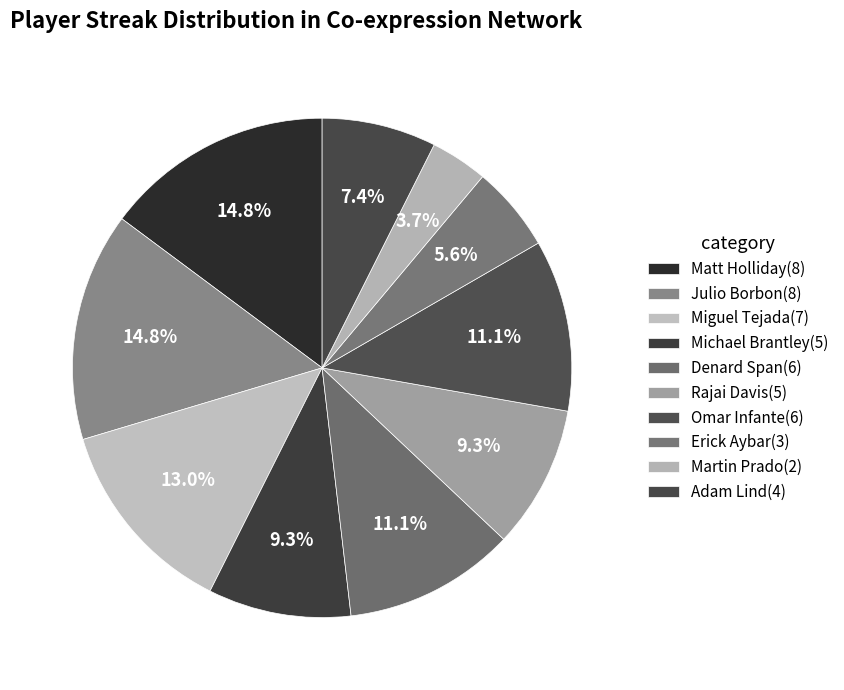

Does Miguel Tejada represent more than half of the total?

No